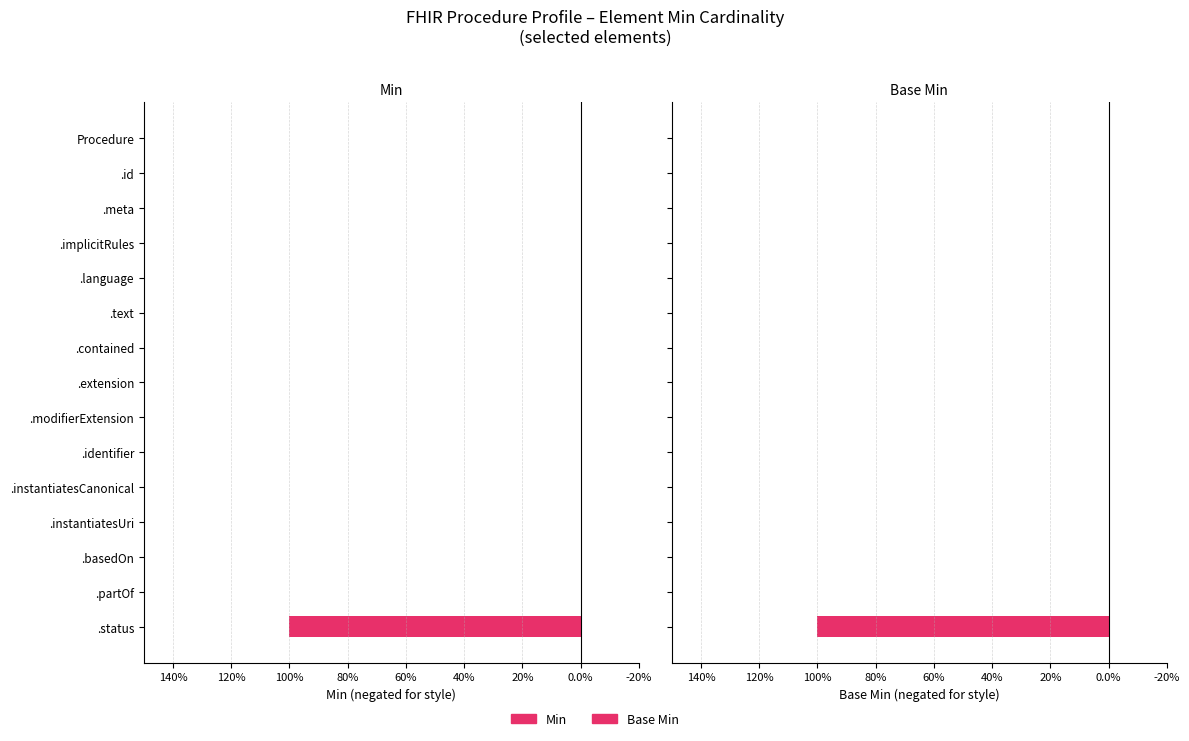

Count the number of categories in the chart.

15